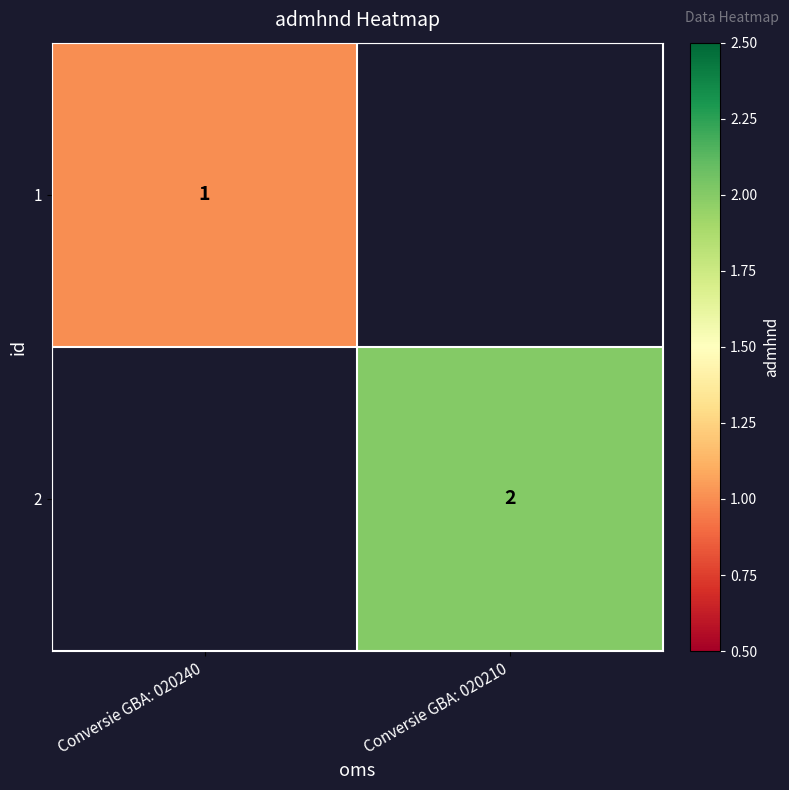

What is the maximum value shown in the chart?

2.0